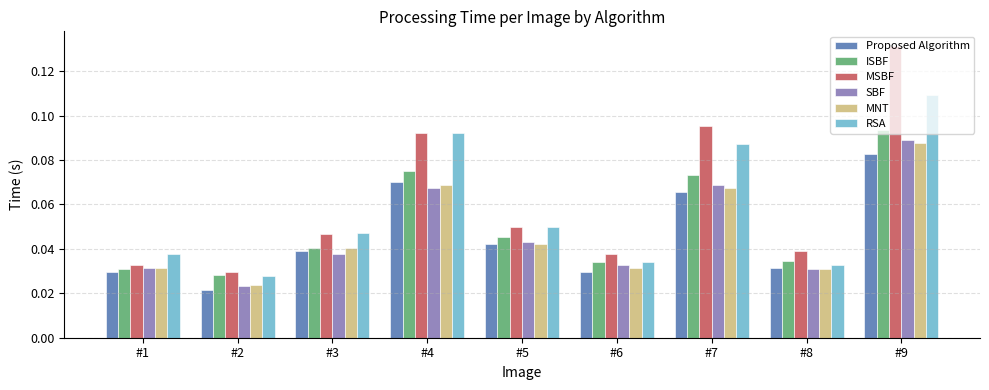

Is the value of ISBF at #5 greater than the value of MSBF at #2?

Yes